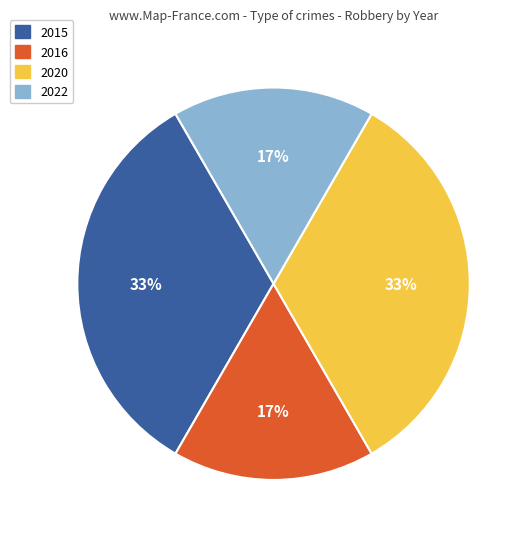

Is there a majority slice in this chart?

No